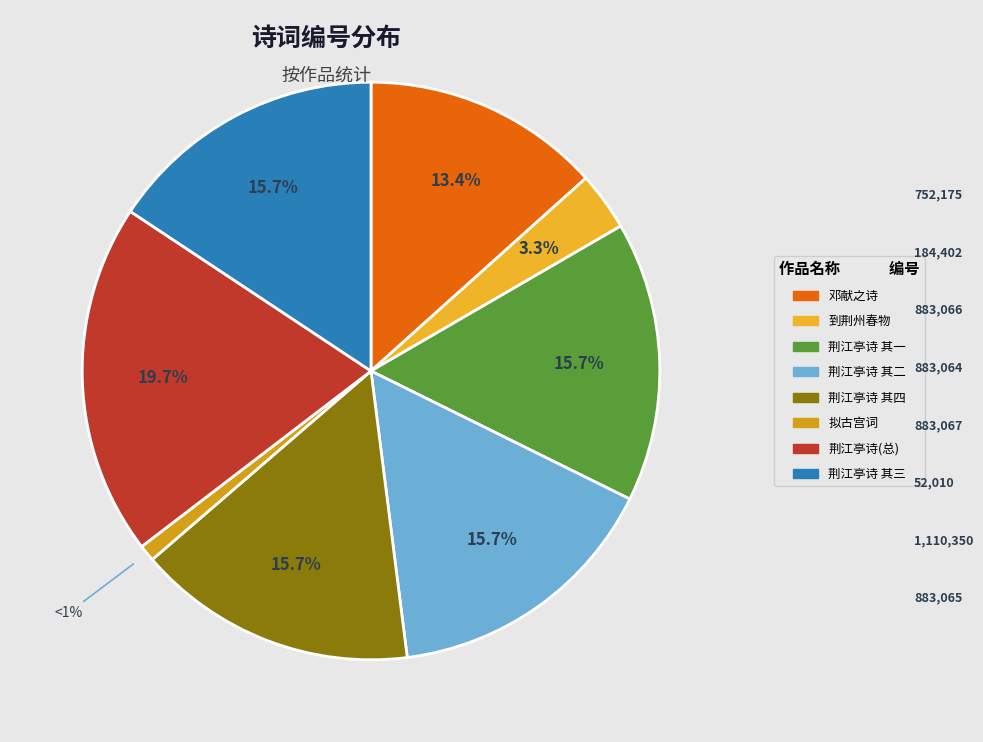

How many segments does this pie chart have?

8